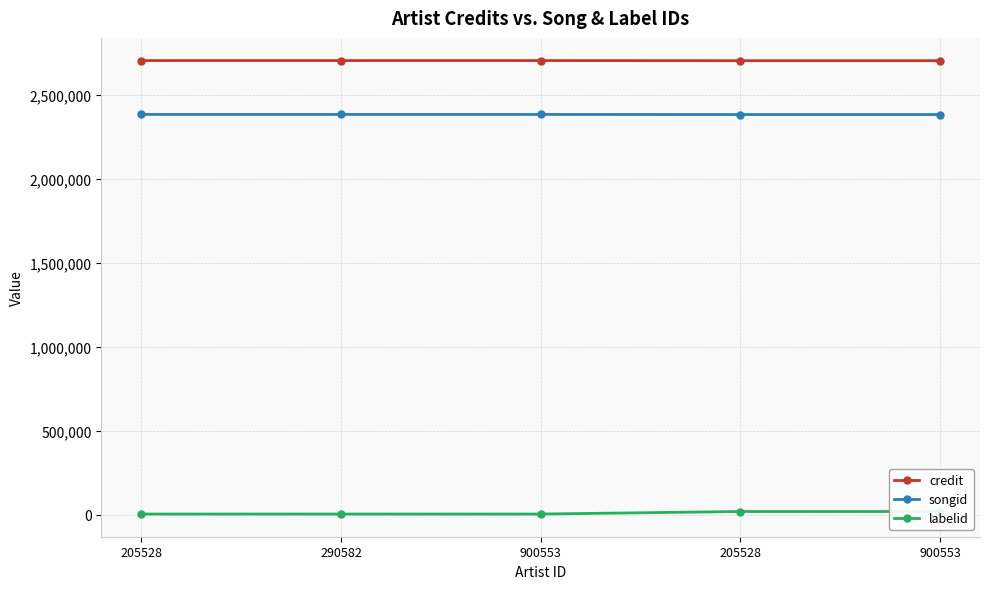

How many lines are shown in the chart?

3